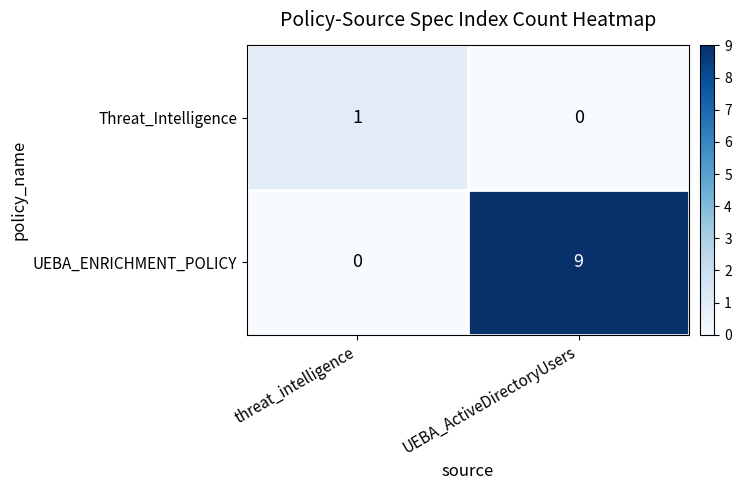

What is the sum of all UEBA_ENRICHMENT_POLICY values?

9